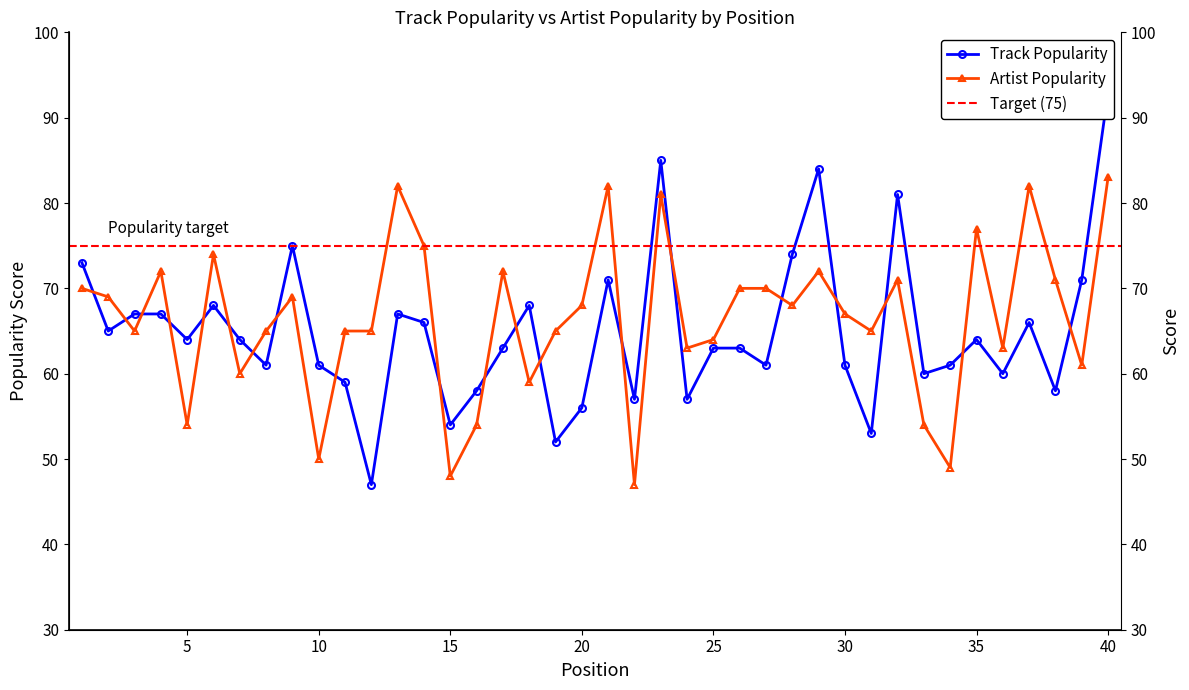

What is the average value of the Track Popularity series?

65